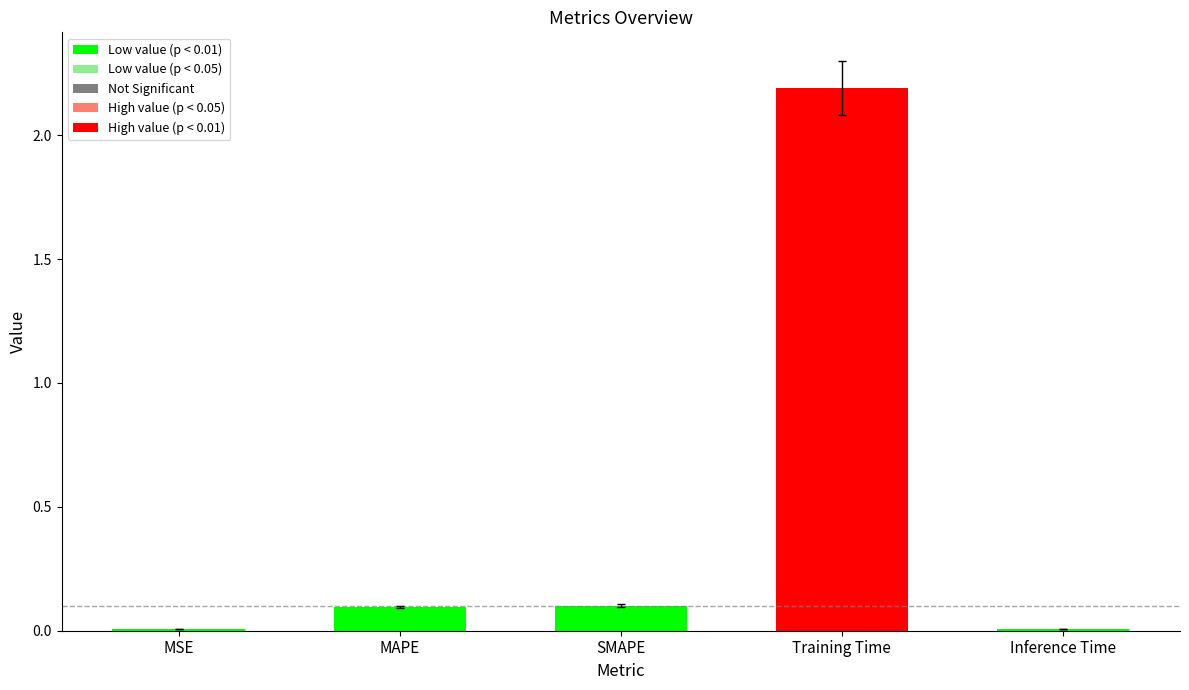

Is it true that the value at SMAPE is 0.1?

True